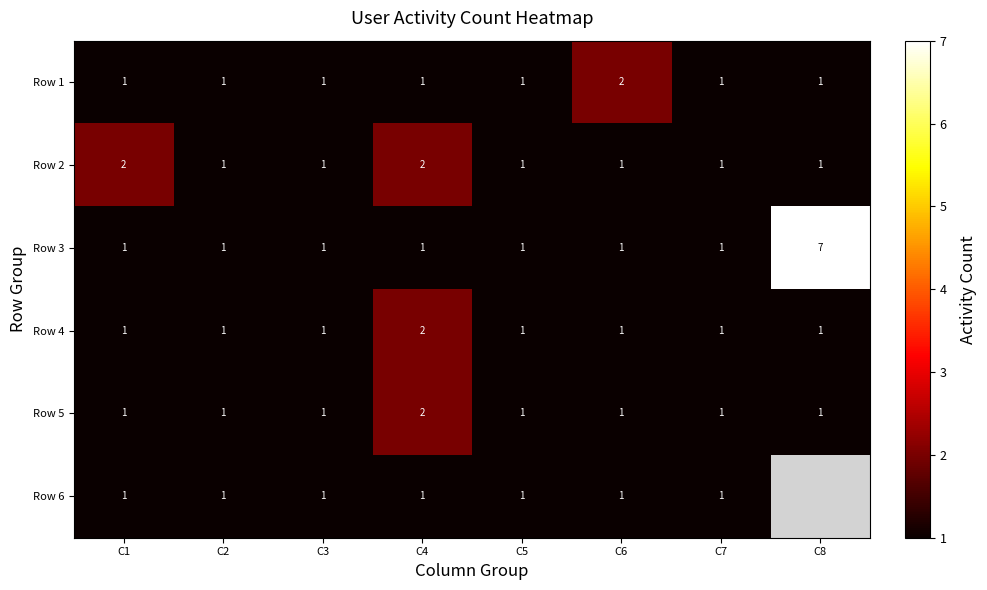

Which category has the lowest value across all series?

C1